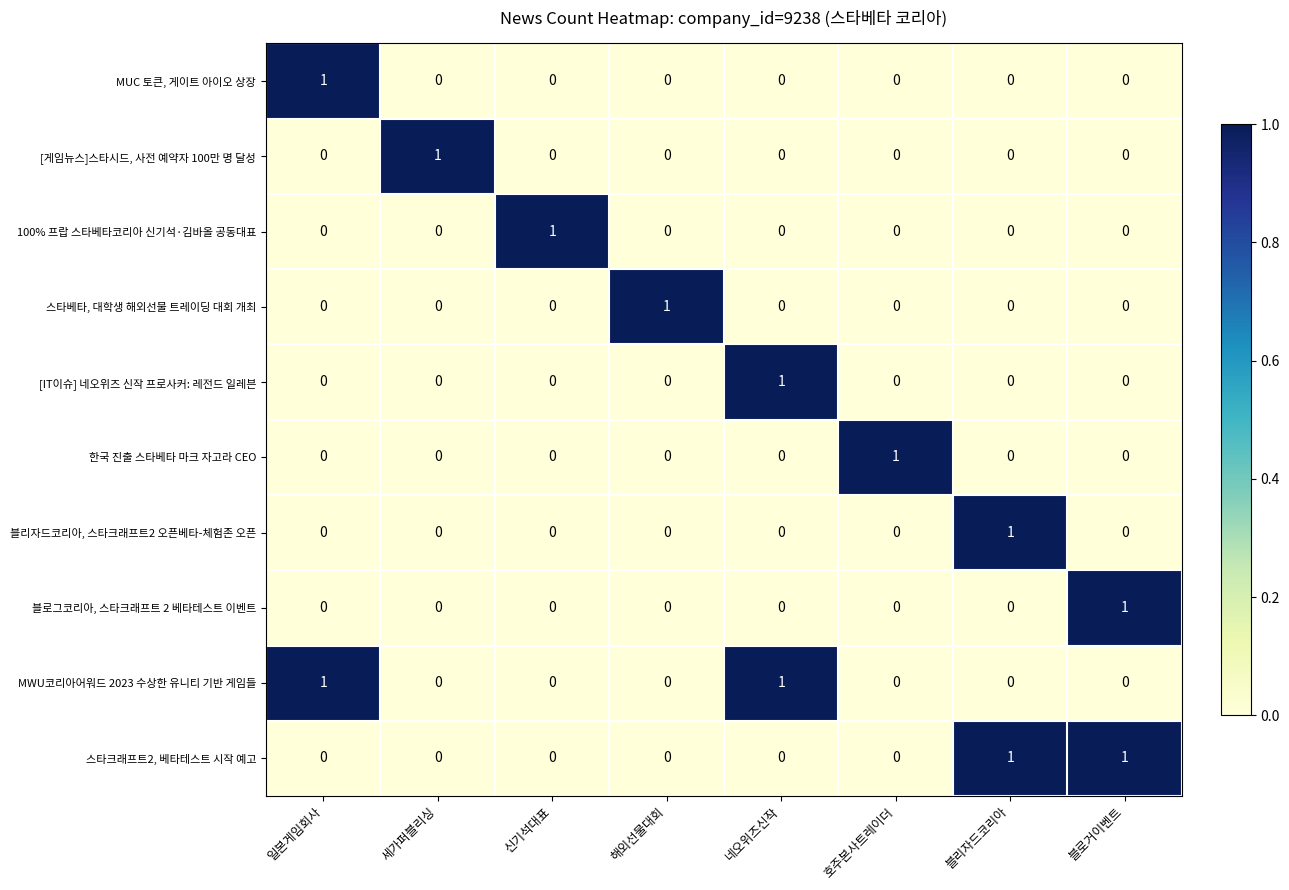

True or false: [게임뉴스]스타시드, 사전 예약자 100만 명 달성 has a value of -1 at 해외선물대회.

False